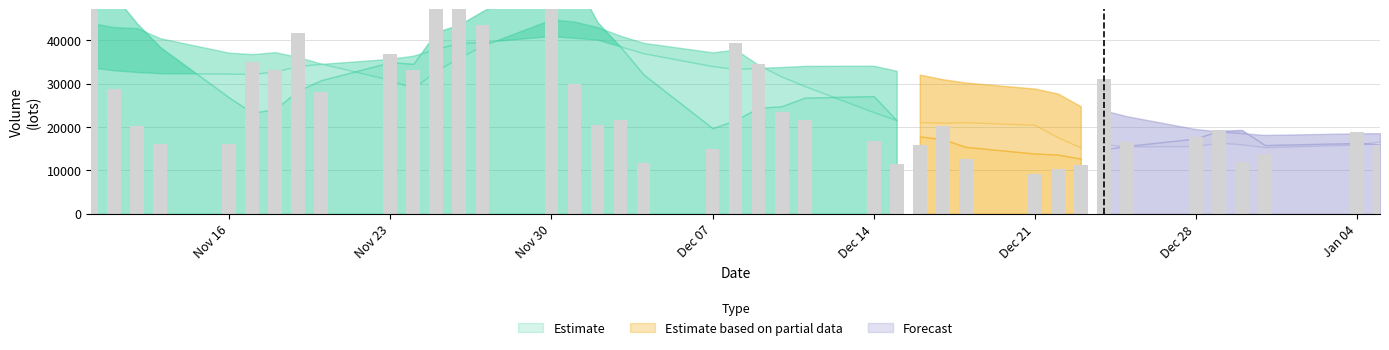

What is the maximum value shown in the chart?

77068.9